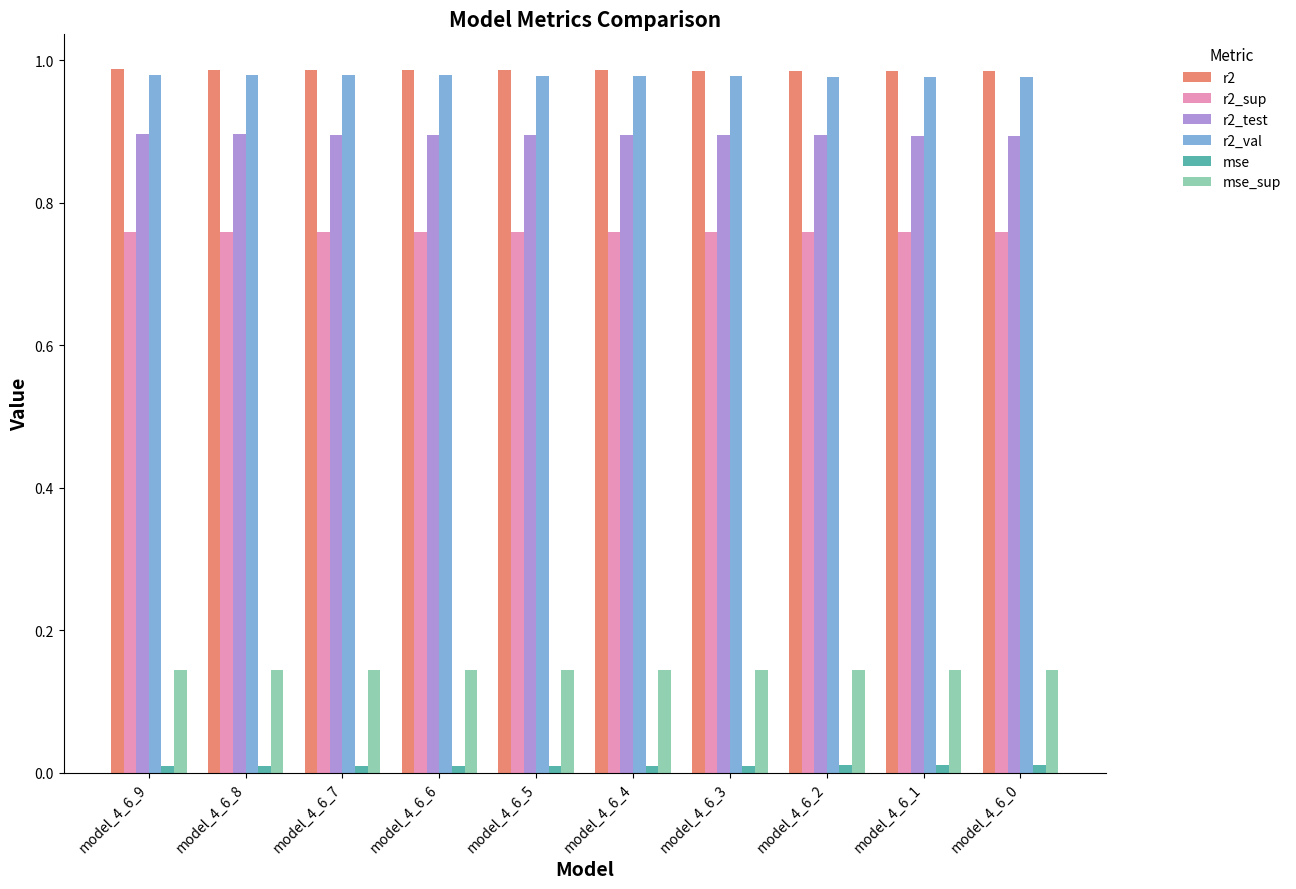

Is the value of mse_sup at model_4_6_6 greater than the value of r2_test at model_4_6_1?

No